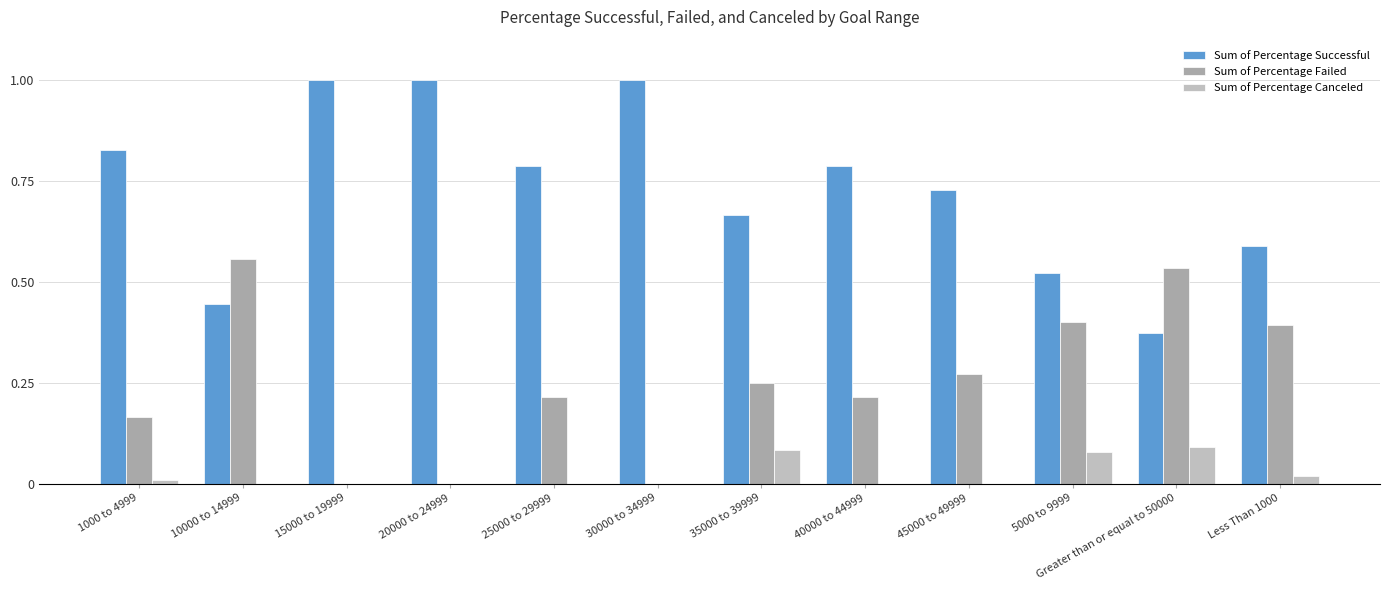

What is the difference between the maximum and second lowest values in the Sum of Percentage Canceled series?

0.1